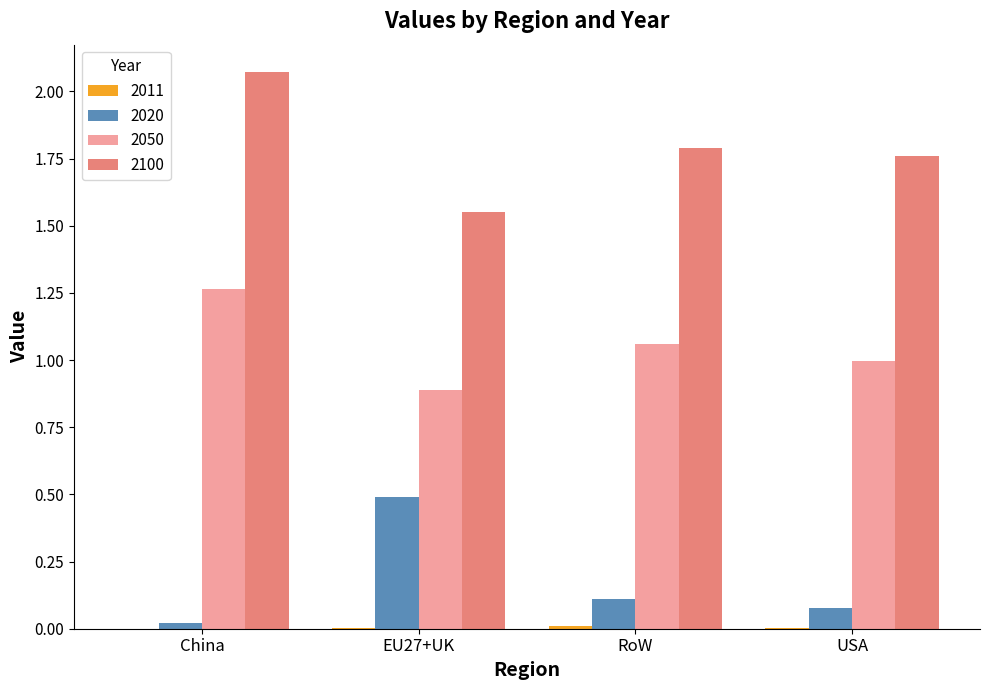

True or false: 2050 has a value of 0.6 at USA.

False